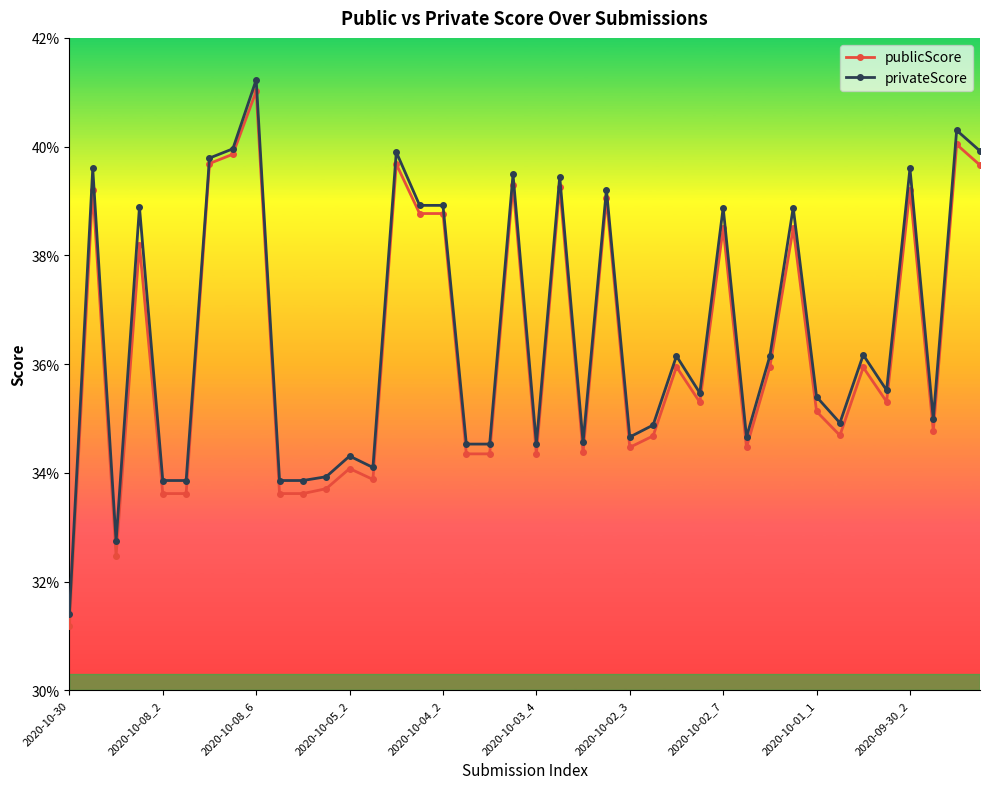

What are all the series names shown in the legend?

publicScore, privateScore